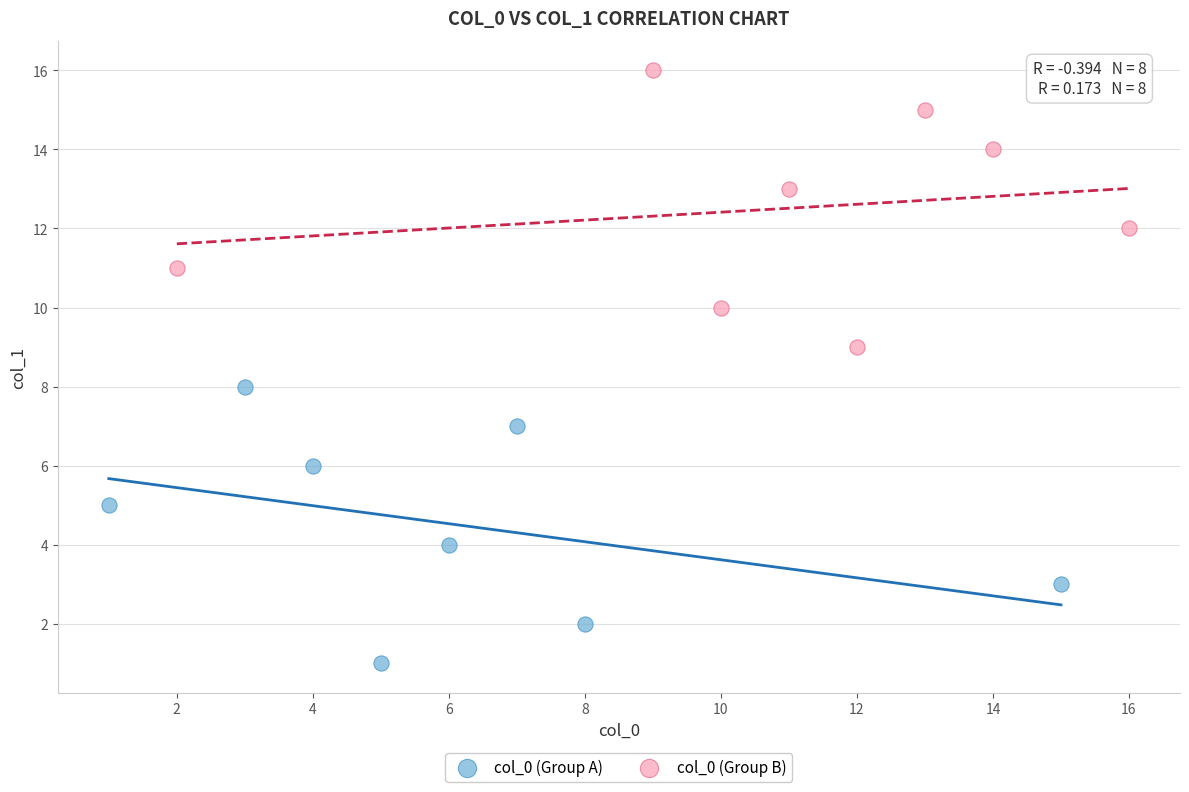

What are all the series names shown in the legend?

col_0 (Group A), col_0 (Group B)